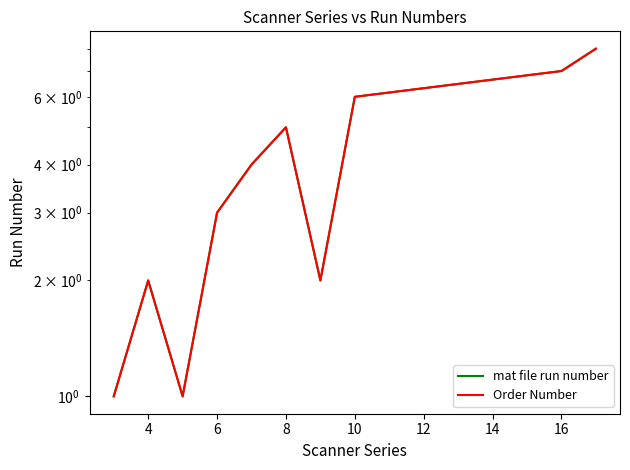

Reading left to right, extract all data points from this chart.

mat file run number: 1	2	1	3	4	5	2	6	7	8
Order Number: 1	2	1	3	4	5	2	6	7	8